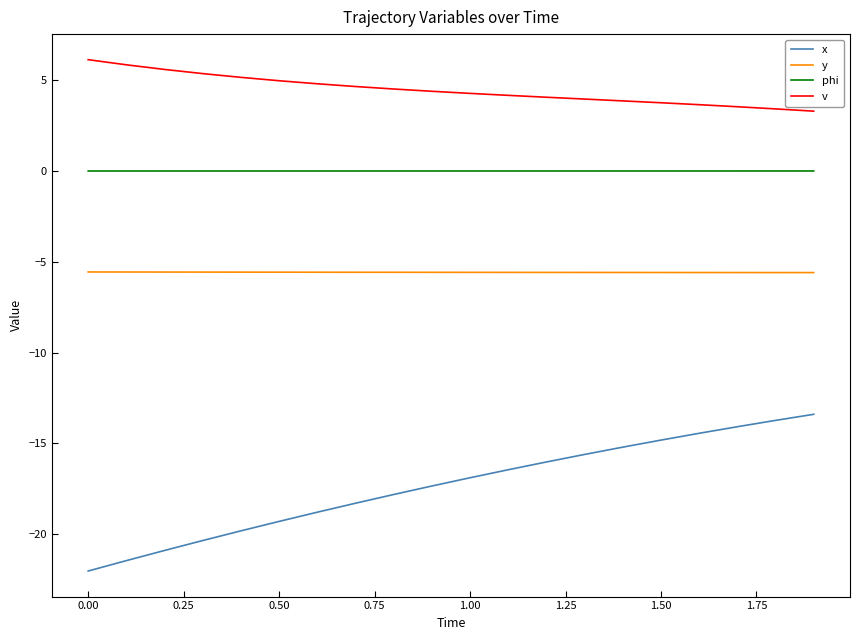

Which series has the widest spread of values?

x